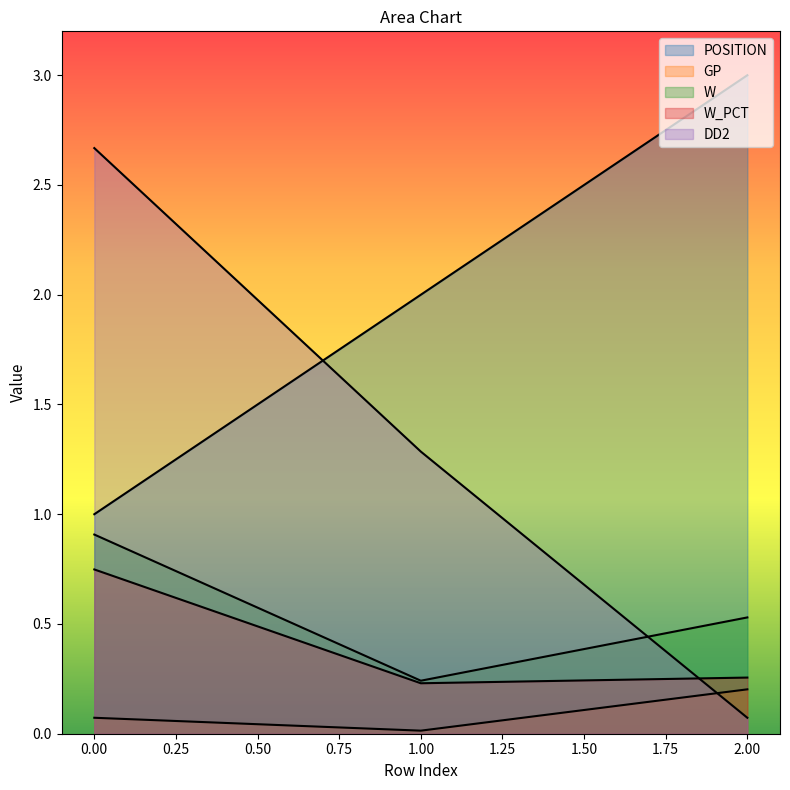

Count the number of categories in the chart.

3